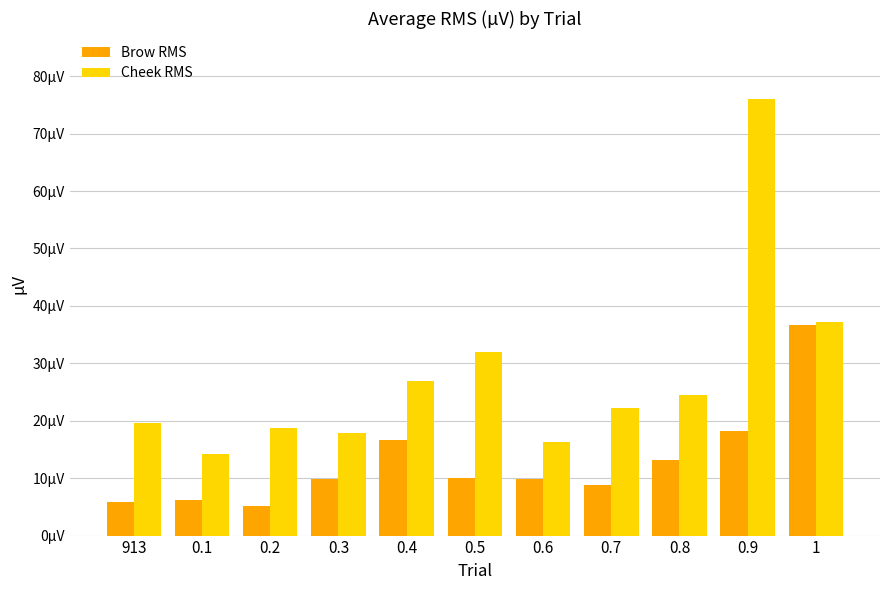

What is the average value of the Cheek RMS series?

27.8